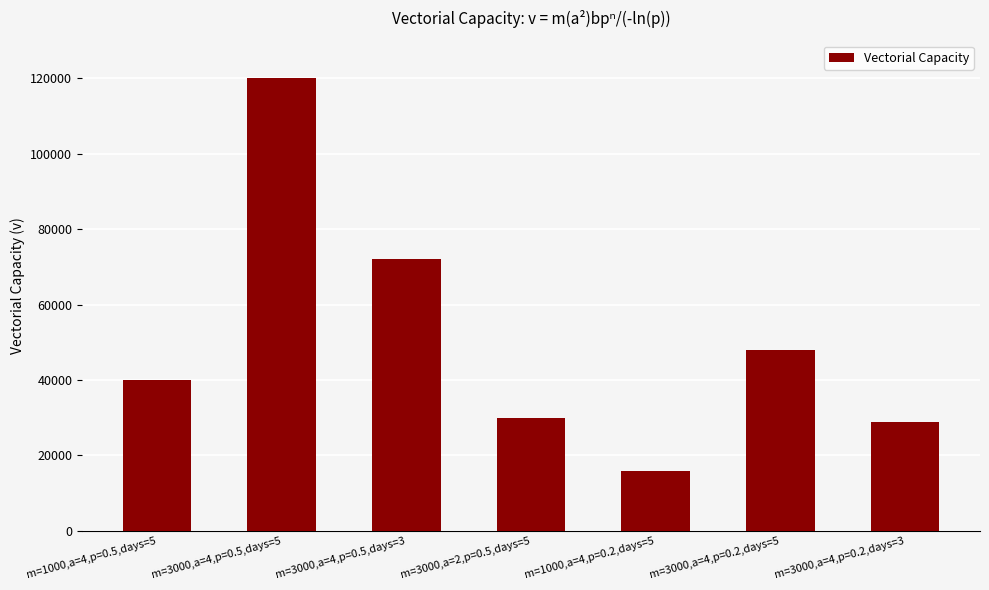

Reading left to right, list all the values displayed in this chart.

m=1000,a=4,p=0.5,days=5=40000	m=3000,a=4,p=0.5,days=5=120000	m=3000,a=4,p=0.5,days=3=72000	m=3000,a=2,p=0.5,days=5=30000	m=1000,a=4,p=0.2,days=5=16000	m=3000,a=4,p=0.2,days=5=48000	m=3000,a=4,p=0.2,days=3=28800